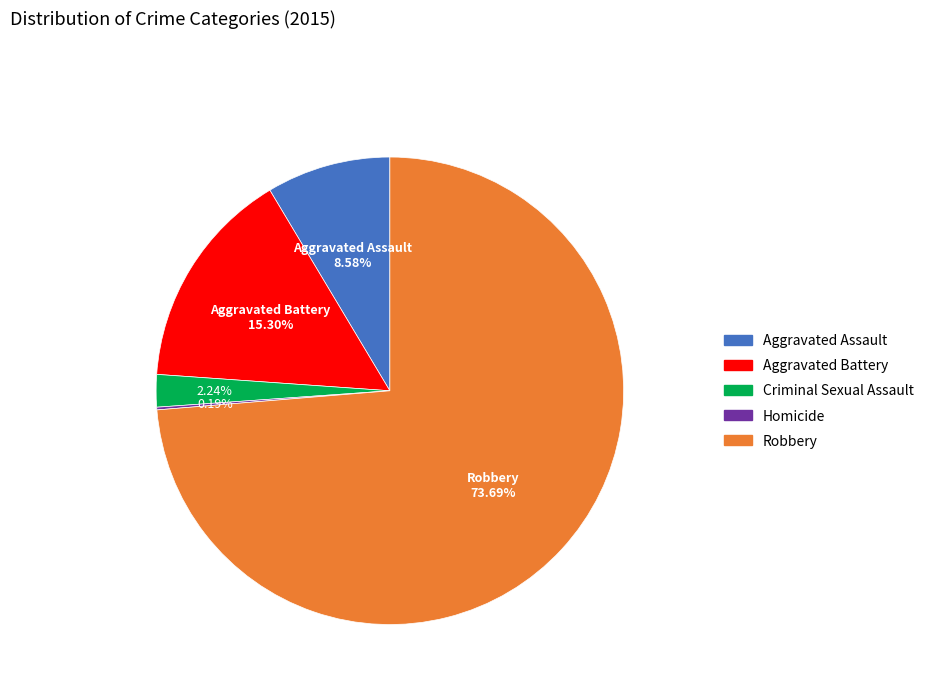

Does Aggravated Assault account for over 50% of the chart?

No